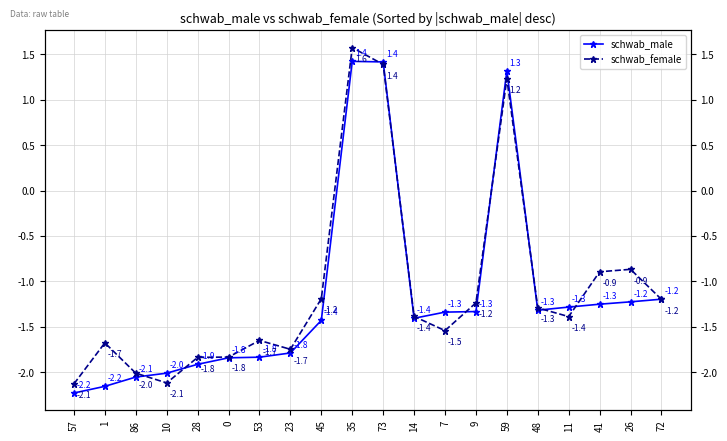

What is the value of the schwab_male point at the 2nd from the left?

-2.2